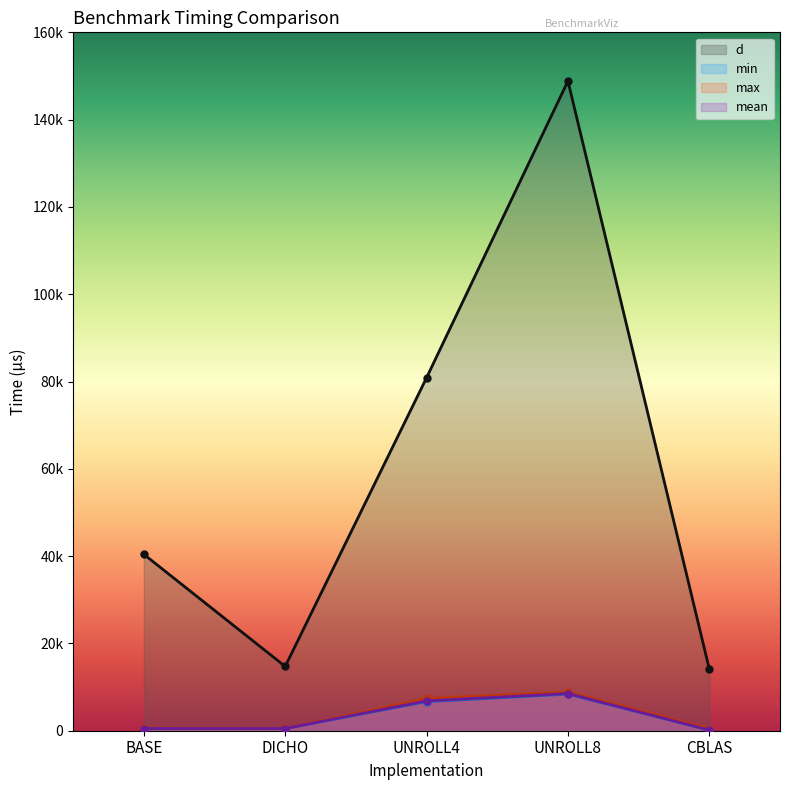

At BASE, list the series in order from smallest to largest.

min, mean, max, d